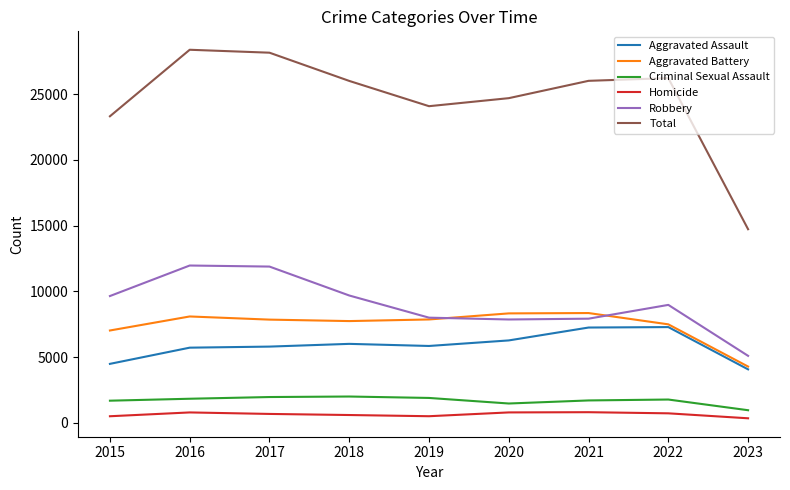

What is the average value of the Homicide series?

632